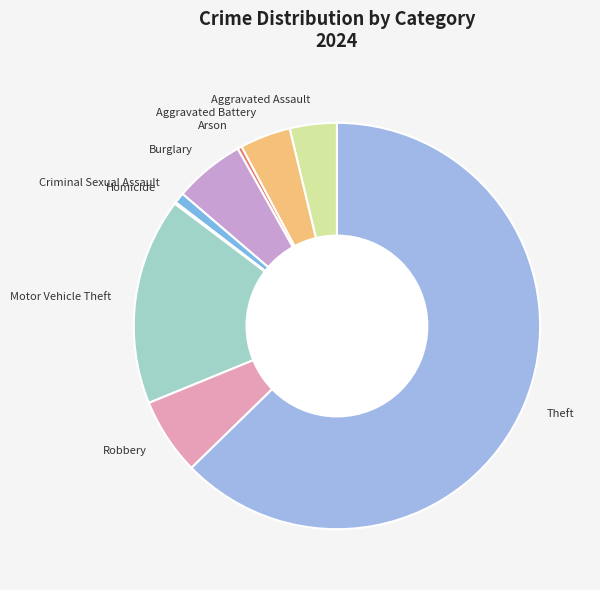

Is there any slice that represents more than half of the pie?

Yes